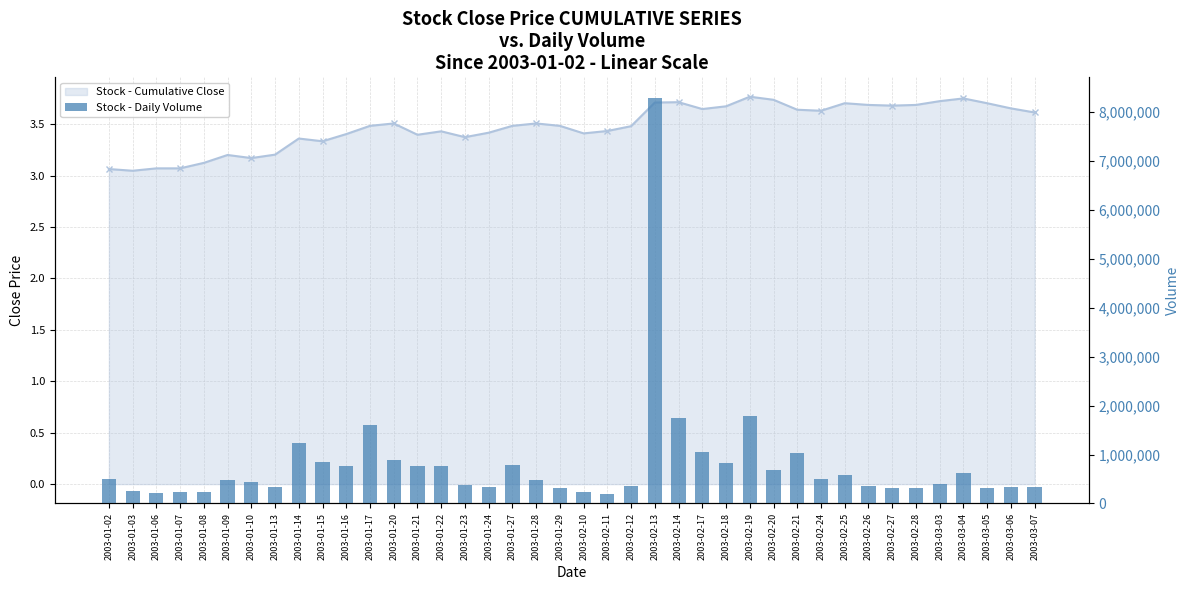

The value of close at 2003-01-17 is 2.4. True or false?

False